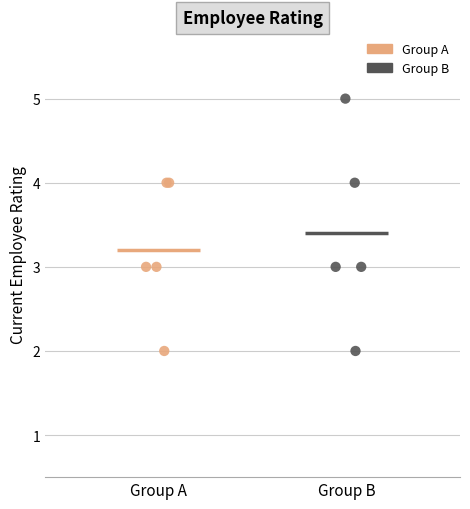

Which series reaches the maximum Y coordinate?

Group B